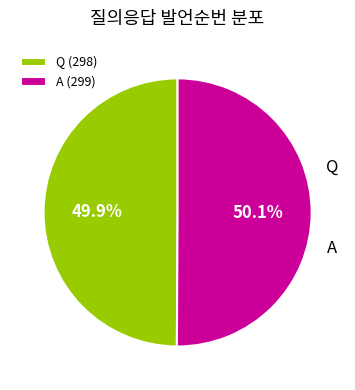

Is there any slice that represents more than half of the pie?

Yes